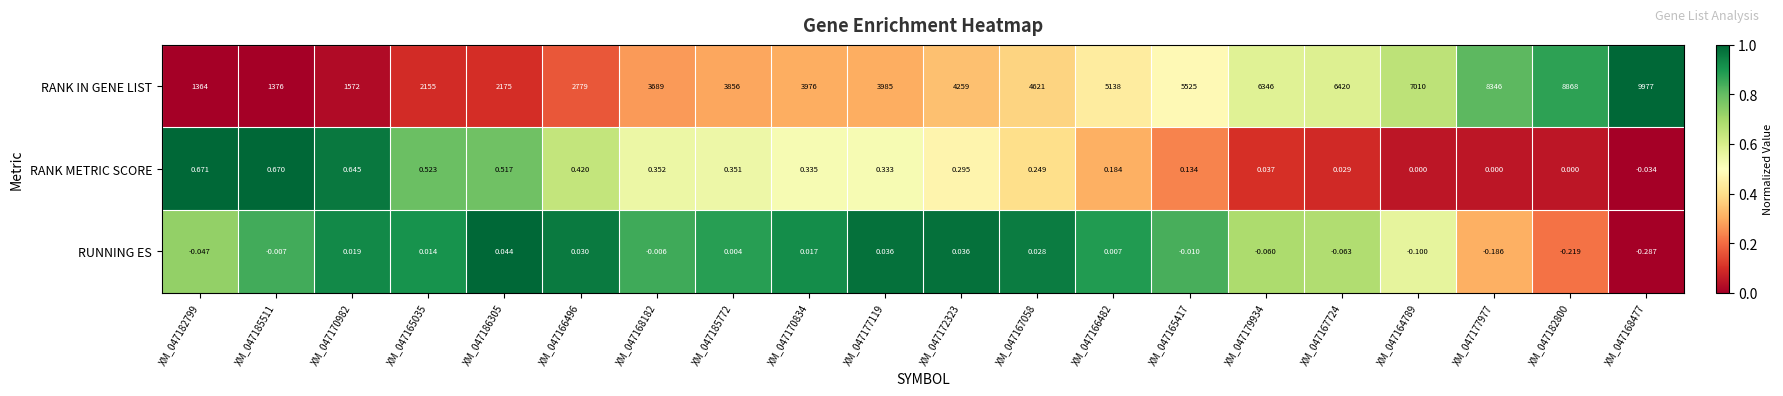

Which series has the largest total across all categories?

RANK IN GENE LIST